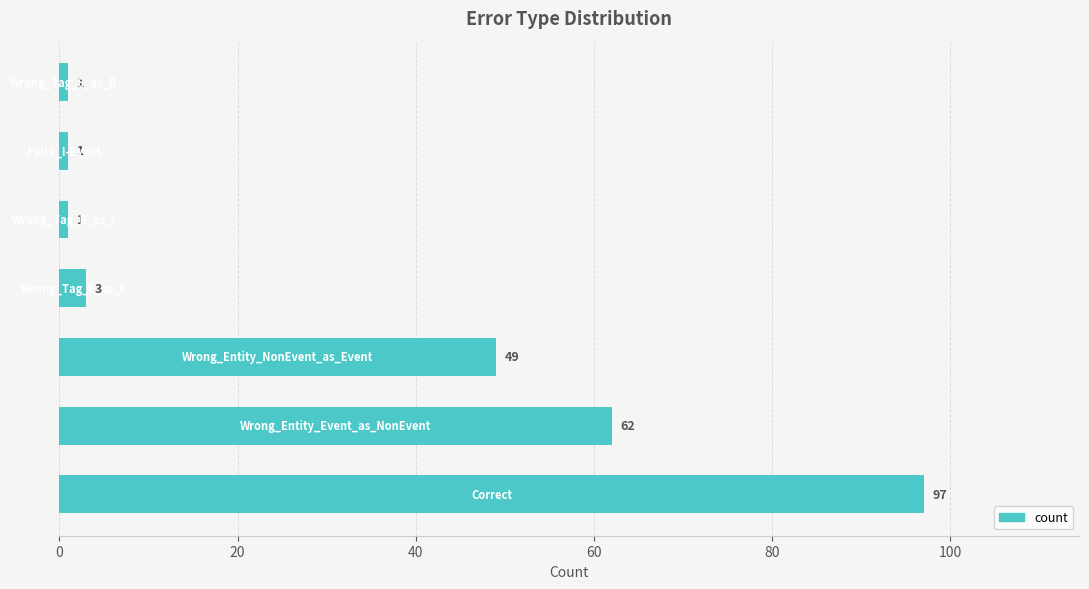

Reading bottom to top, transcribe all the data shown in this chart.

97	62	49	3	1	1	1